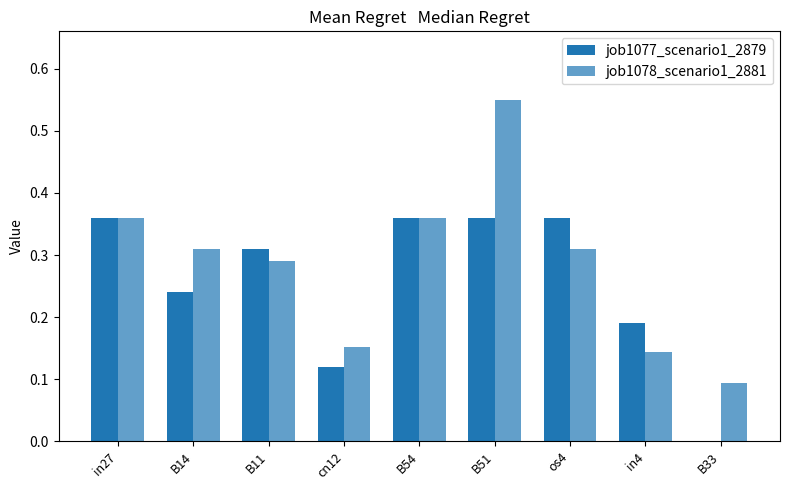

What is the difference between the second highest and second lowest values in the job1078_scenario1_2881 series?

0.2